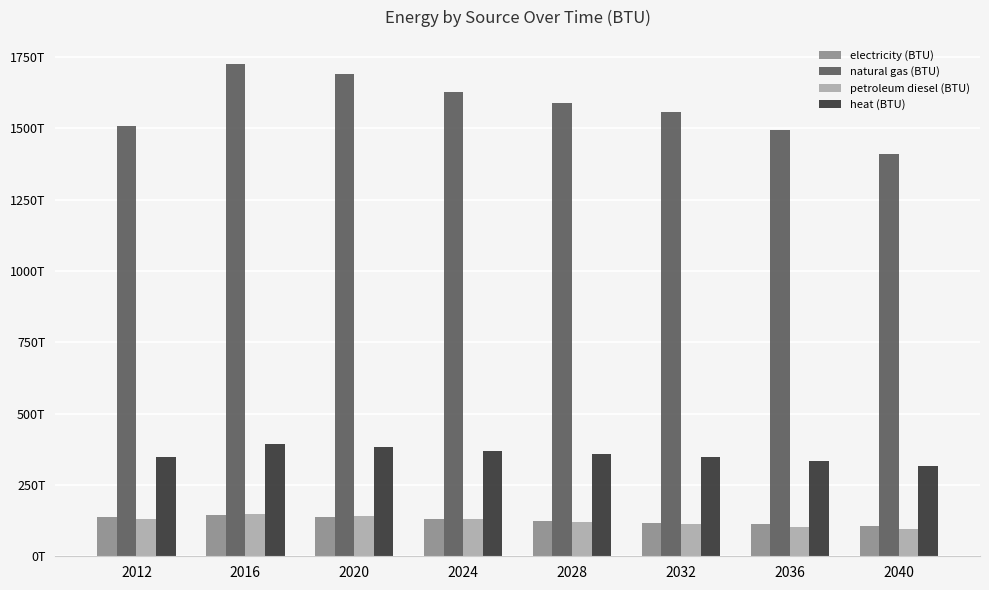

What is the difference between the maximum and minimum values in the heat (BTU) series?

79229397114870